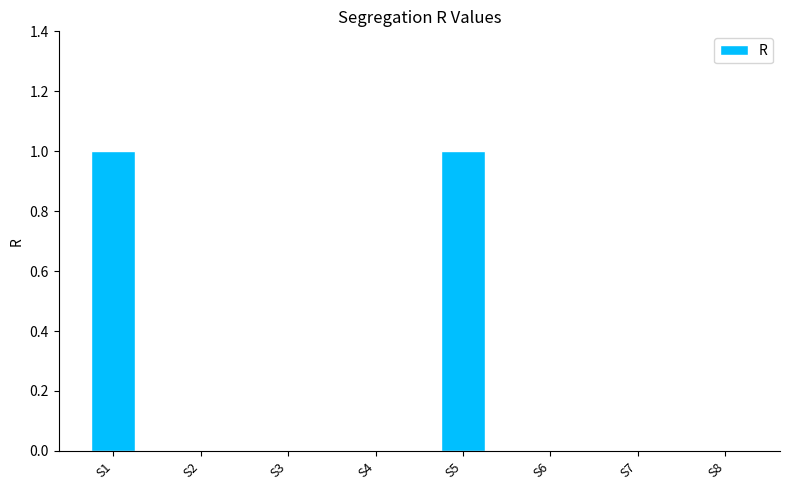

Is it true that the value at S7 is 1?

False